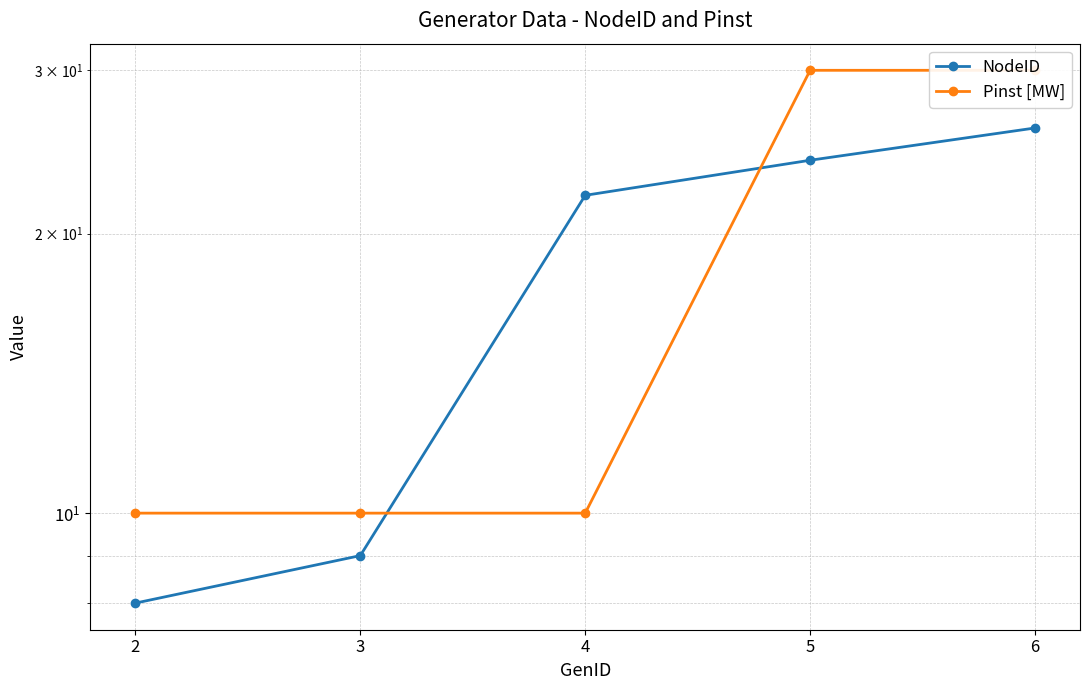

Which series ends up on top after the final intersection of Pinst [MW] and NodeID?

Pinst [MW]